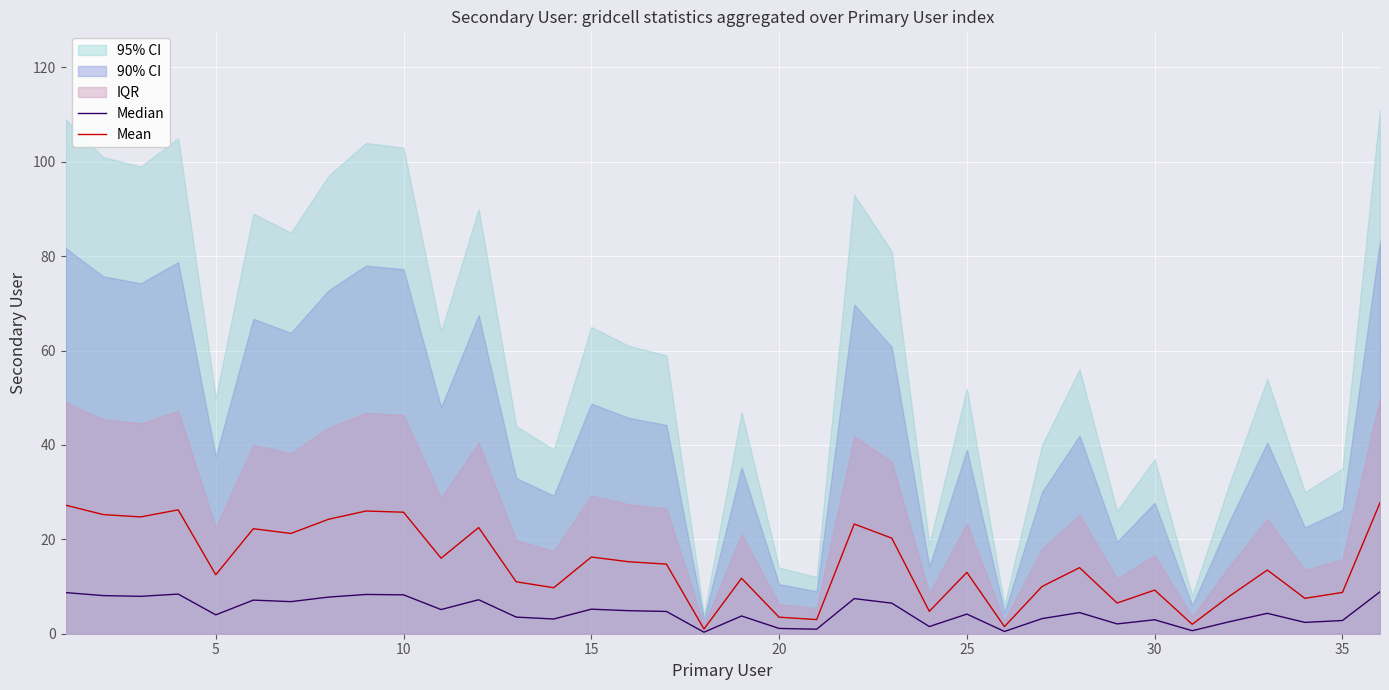

What is the maximum value for Mean?

27.8